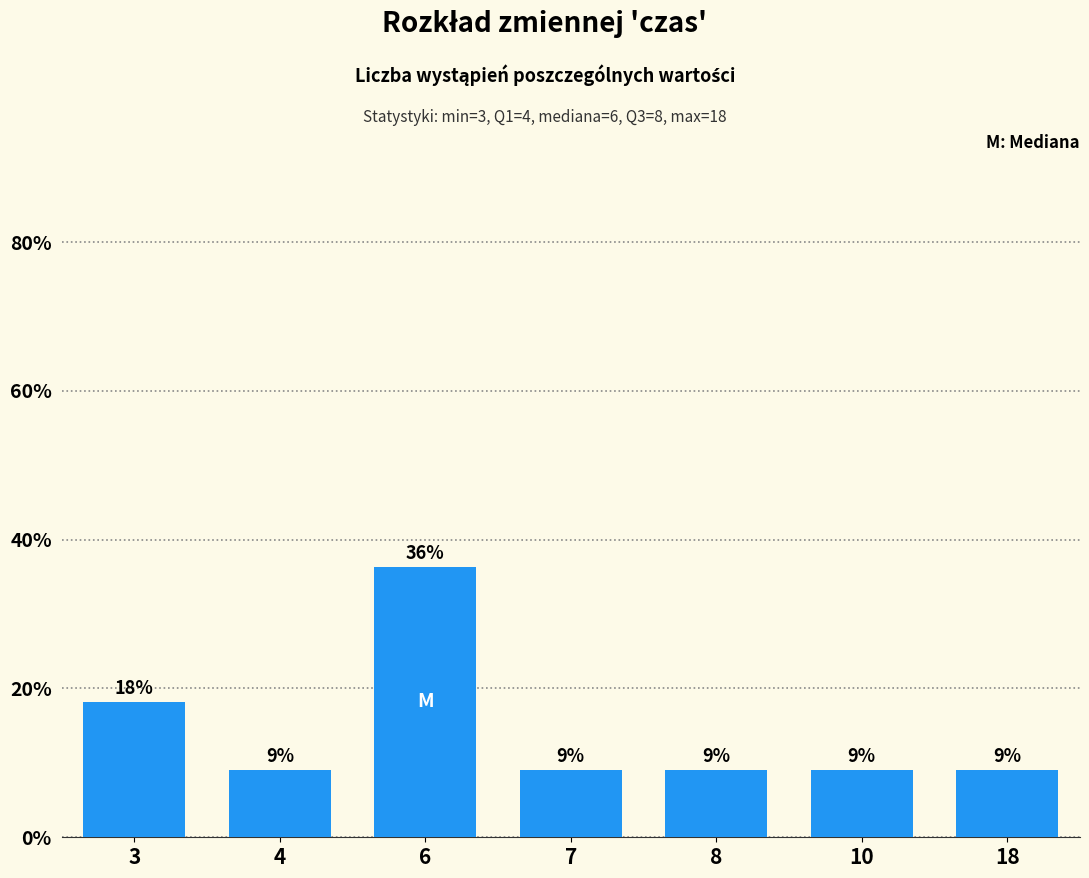

The chart shows a value of 58.6 at 6. True or false?

False